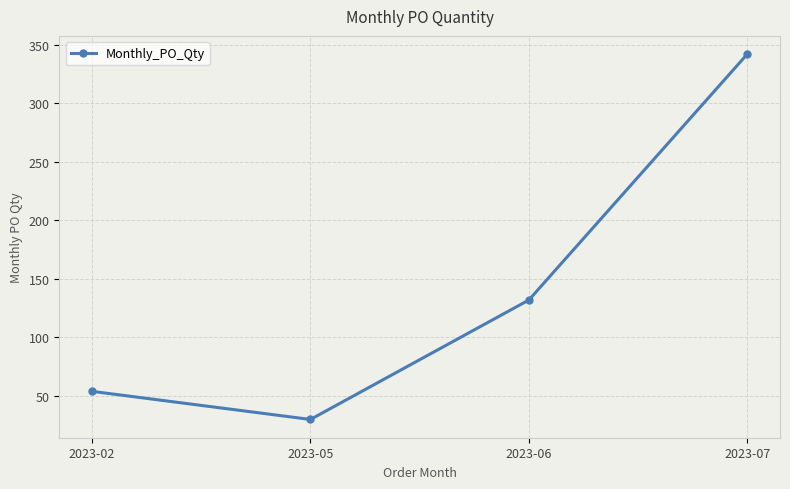

List the labels in order of value, smallest first.

2023-05, 2023-02, 2023-06, 2023-07